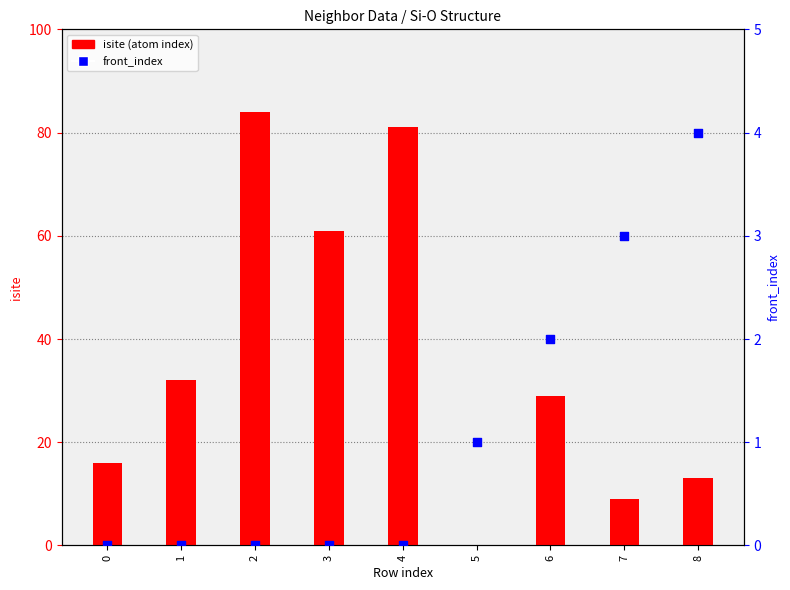

At which category is the sum across all series the highest?

2